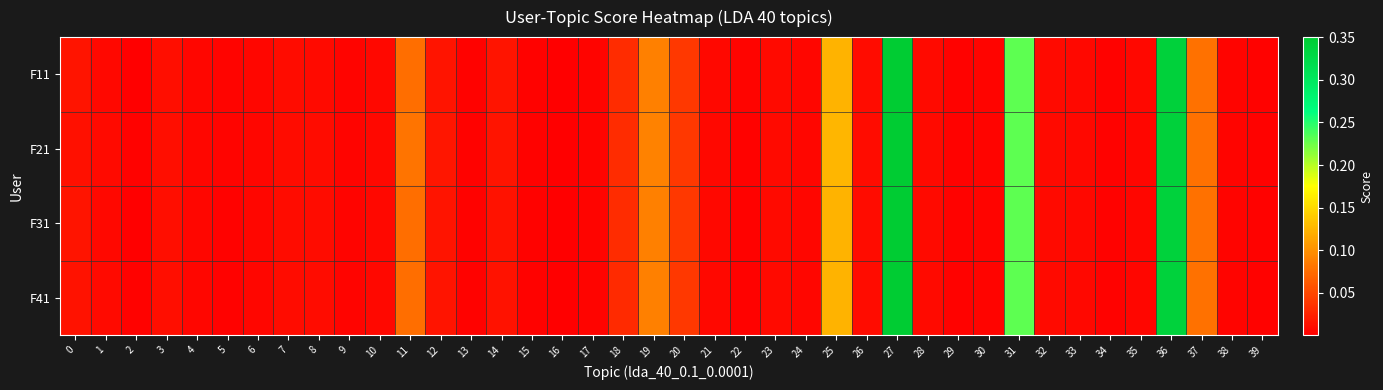

List the series in order of their peak value, highest first.

F21, F31, F41, F11